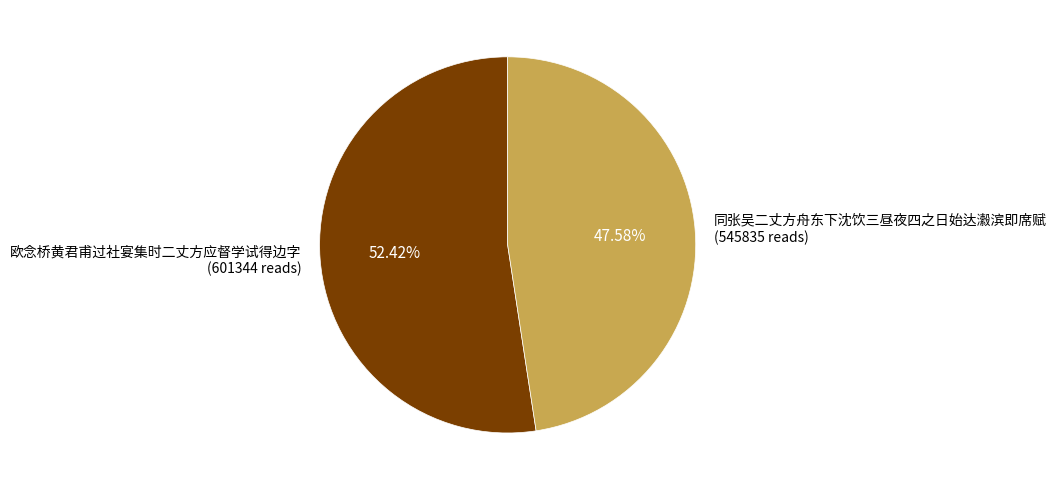

Which category has the biggest portion of the pie?

欧念桥黄君甫过社宴集时二丈方应督学试得边字